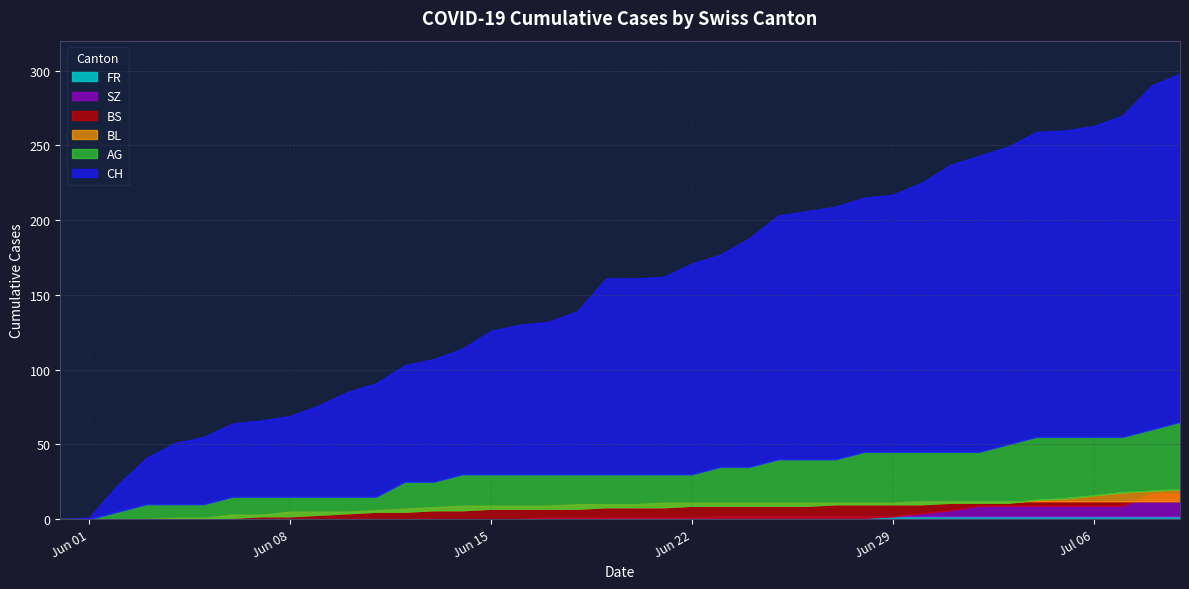

At how many categories does at least one series exceed 96?

28